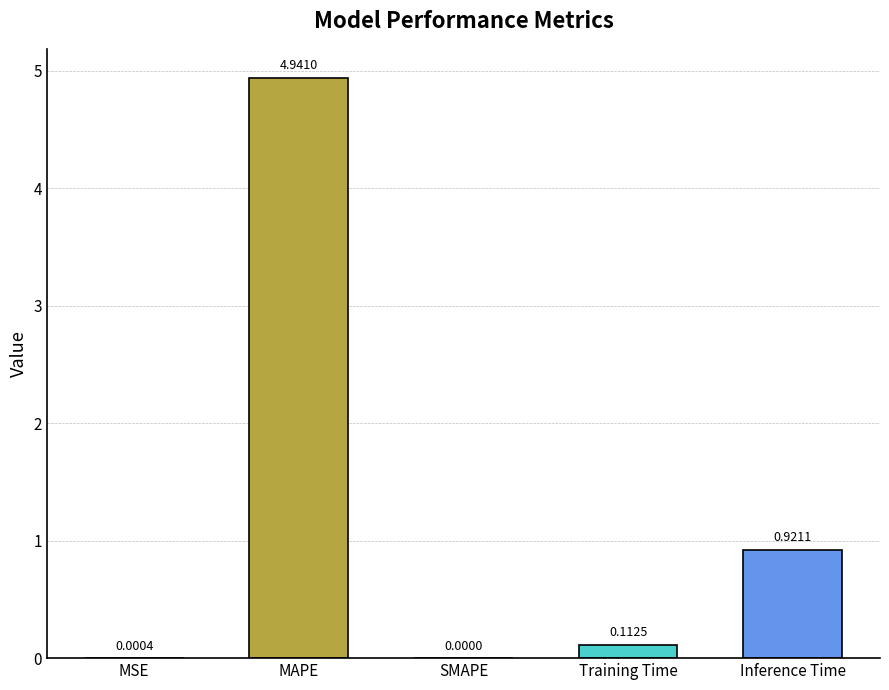

At which label is the value closest to 2?

Inference Time